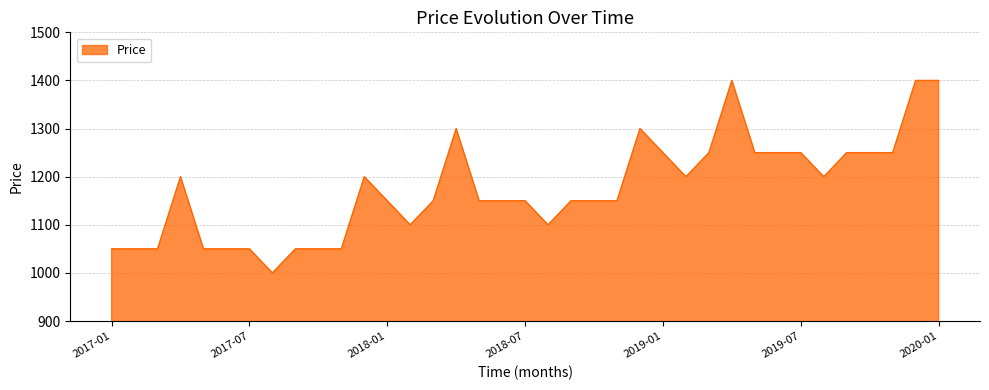

What is the difference between the maximum and minimum values?

400